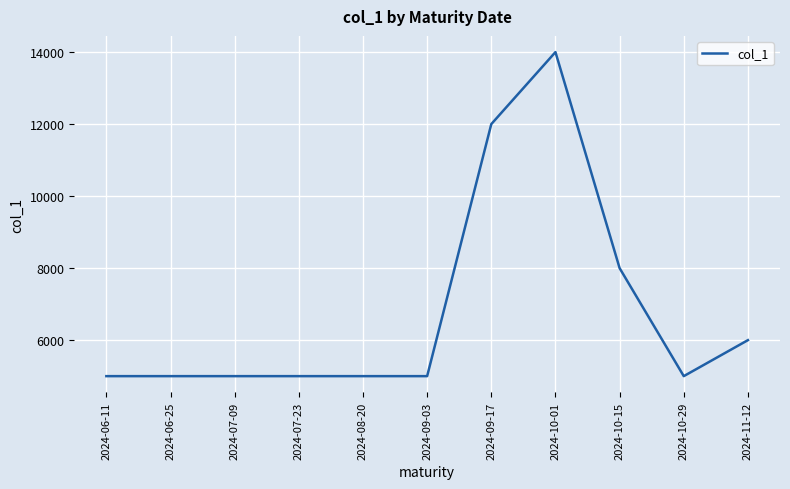

What is the difference between the maximum and second lowest values?

9000